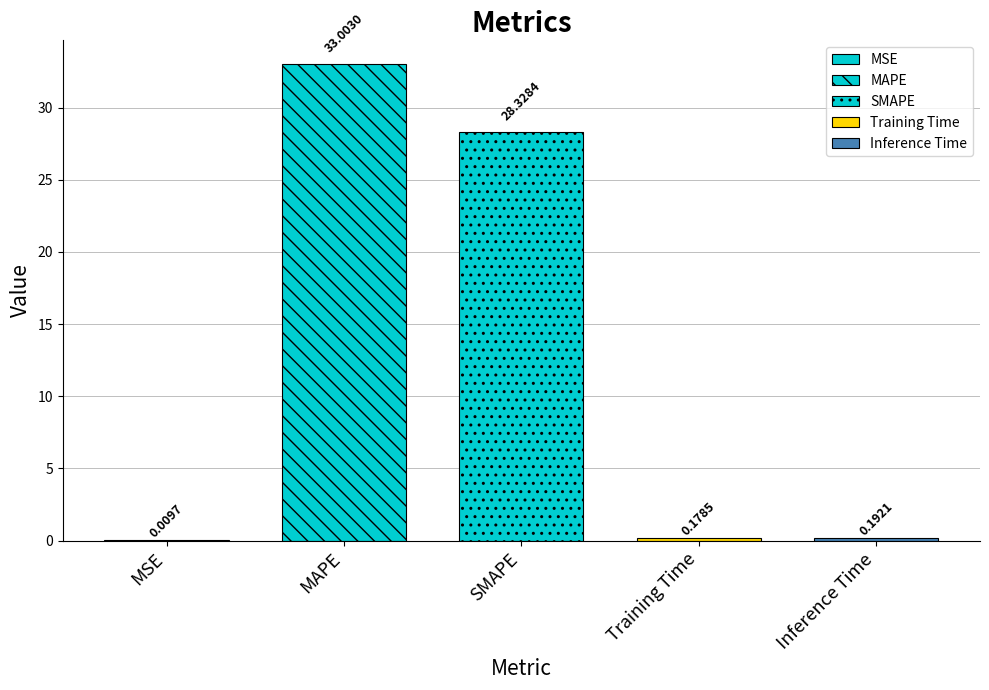

Between Inference Time and SMAPE, which is larger?

SMAPE